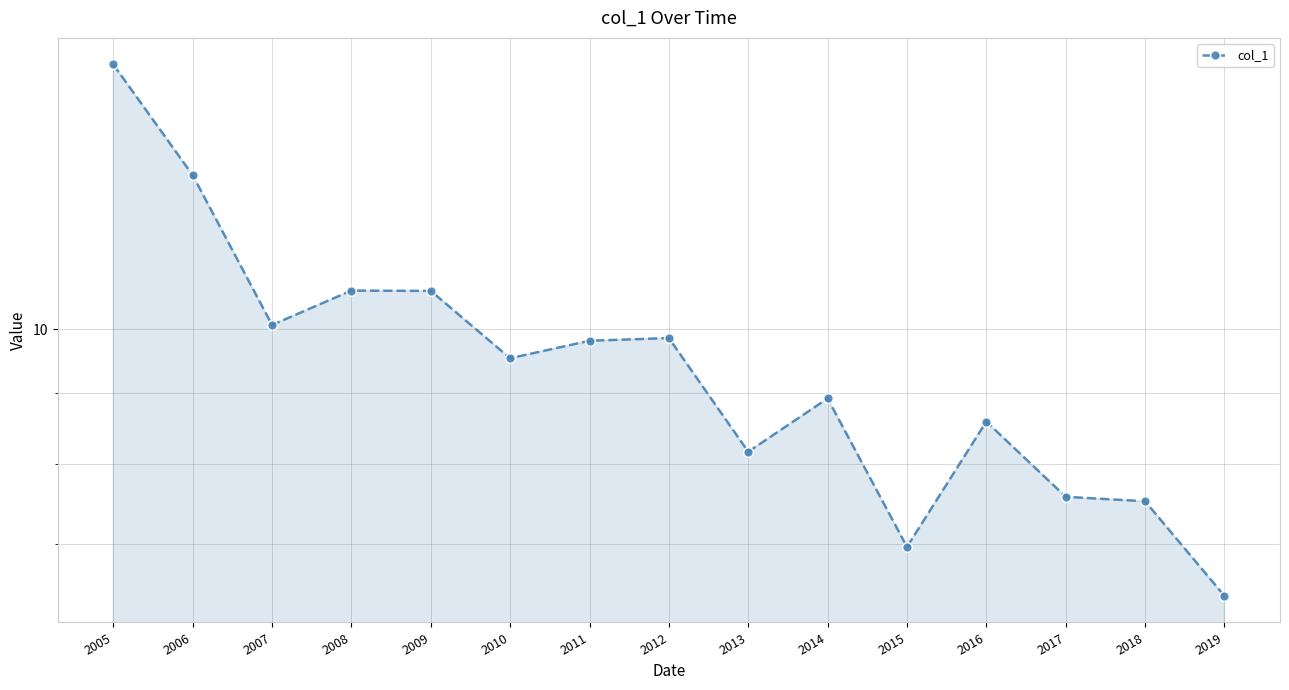

How many distinct data groups are displayed?

1